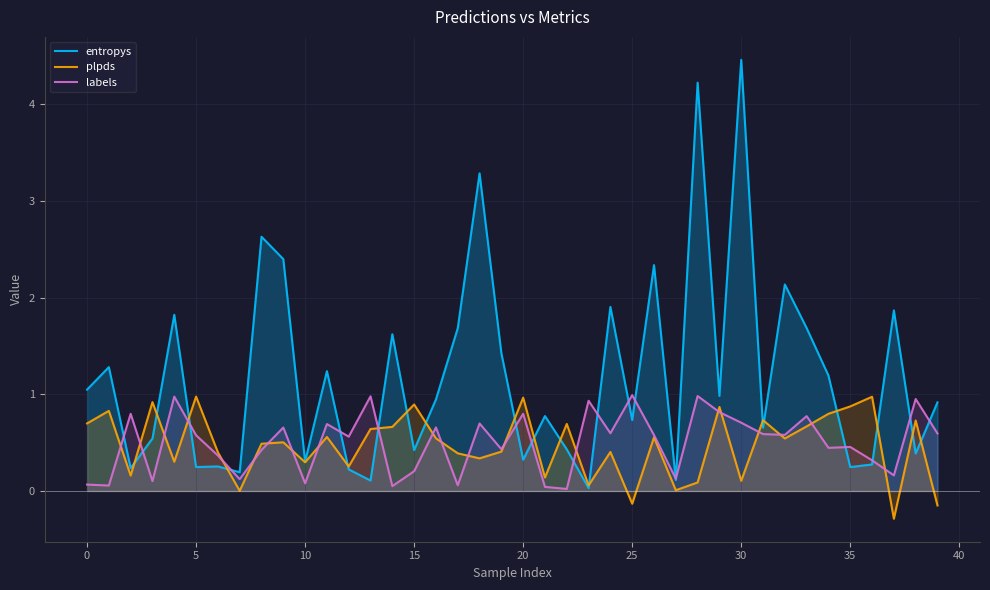

What is the approximate value of plpds at 26?

0.6